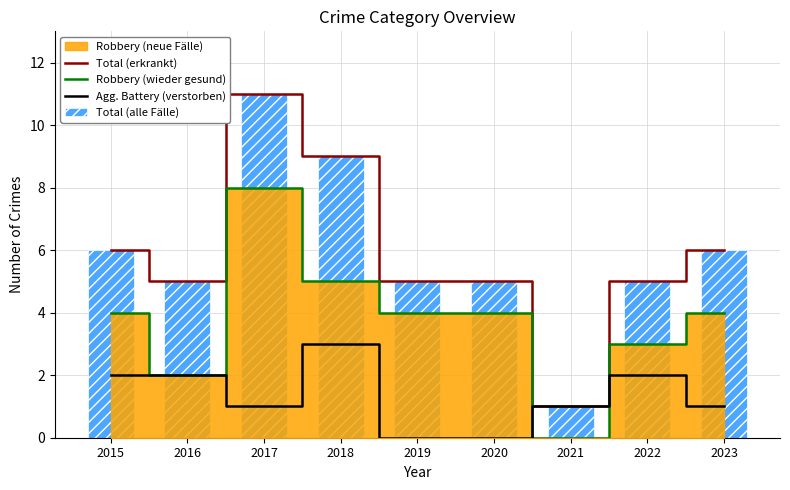

The value of Total (alle Fälle) at 2017 is 11. True or false?

True